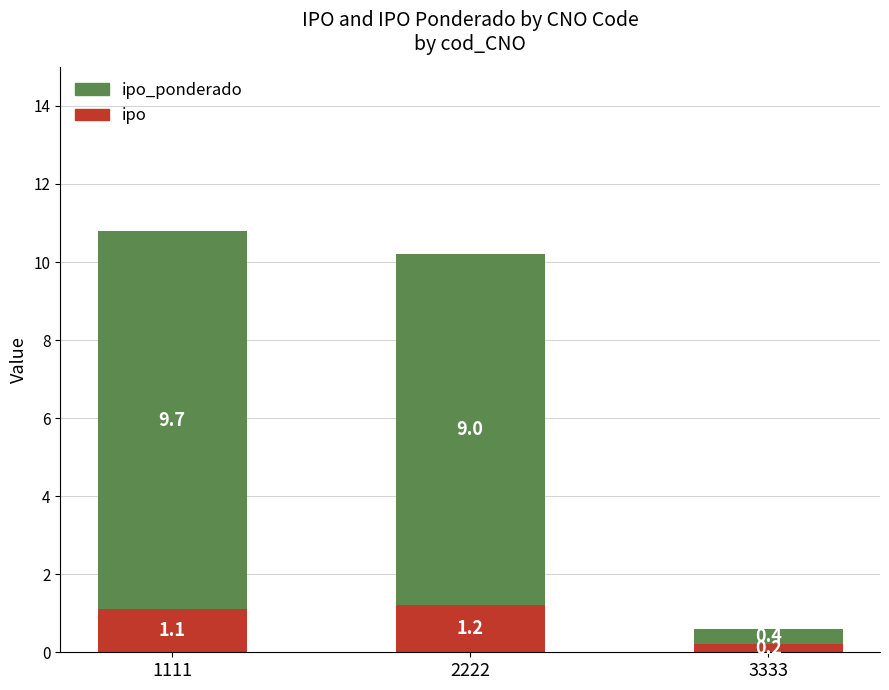

At which category is the sum across all series the highest?

1111